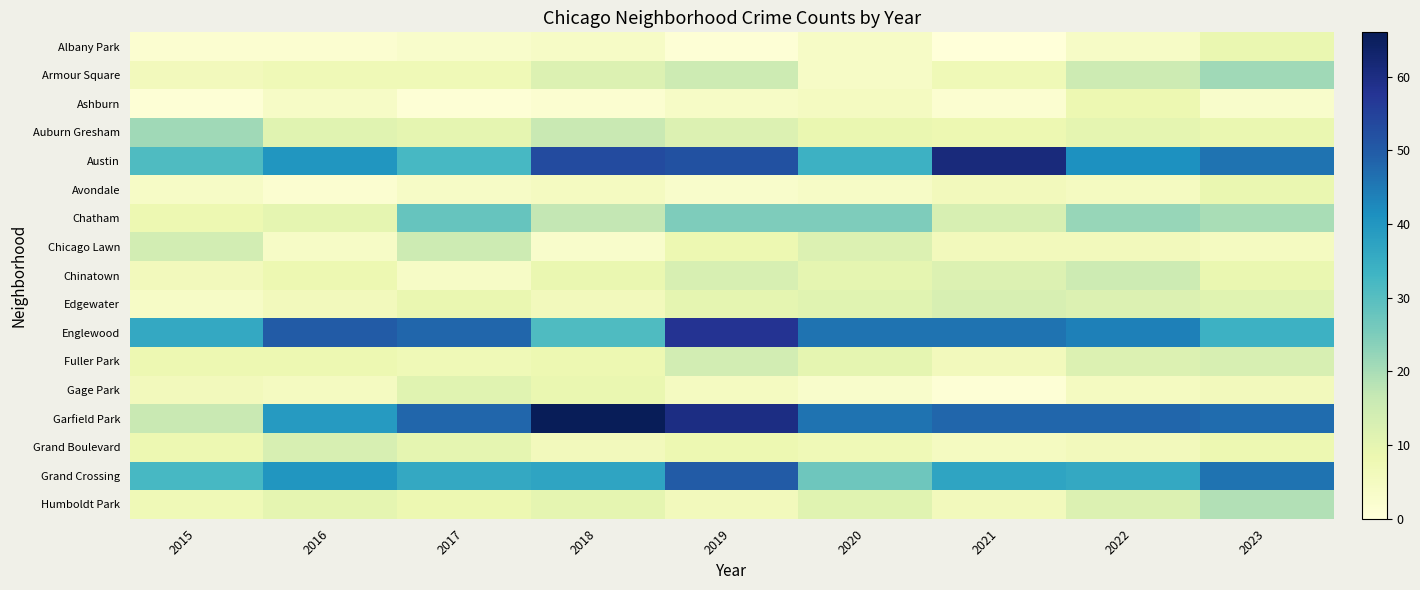

Reading left to right, what are all the values shown in this chart?

Albany Park: 2015=2	2016=2	2017=3	2018=4	2019=1	2020=4	2021=0	2022=4	2023=9
Armour Square: 2015=6	2016=7	2017=7	2018=12	2019=15	2020=4	2021=7	2022=15	2023=21
Ashburn: 2015=1	2016=4	2017=1	2018=2	2019=4	2020=5	2021=2	2022=8	2023=3
Auburn Gresham: 2015=21	2016=11	2017=10	2018=16	2019=12	2020=9	2021=8	2022=10	2023=9
Austin: 2015=31	2016=40	2017=32	2018=53	2019=52	2020=34	2021=61	2022=41	2023=46
Avondale: 2015=4	2016=2	2017=4	2018=5	2019=3	2020=4	2021=6	2022=5	2023=9
Chatham: 2015=8	2016=10	2017=28	2018=17	2019=25	2020=25	2021=13	2022=22	2023=20
Chicago Lawn: 2015=14	2016=4	2017=15	2018=3	2019=8	2020=12	2021=6	2022=6	2023=5
Chinatown: 2015=6	2016=8	2017=4	2018=9	2019=13	2020=10	2021=12	2022=15	2023=9
Edgewater: 2015=4	2016=6	2017=9	2018=6	2019=10	2020=11	2021=13	2022=12	2023=11
Englewood: 2015=36	2016=50	2017=48	2018=31	2019=58	2020=46	2021=46	2022=44	2023=34
Fuller Park: 2015=8	2016=8	2017=7	2018=8	2019=14	2020=10	2021=6	2022=12	2023=13
Gage Park: 2015=6	2016=5	2017=11	2018=9	2019=5	2020=3	2021=1	2022=5	2023=6
Garfield Park: 2015=16	2016=39	2017=48	2018=66	2019=60	2020=46	2021=48	2022=48	2023=47
Grand Boulevard: 2015=8	2016=13	2017=10	2018=6	2019=8	2020=7	2021=5	2022=6	2023=8
Grand Crossing: 2015=32	2016=40	2017=36	2018=37	2019=50	2020=27	2021=37	2022=36	2023=46
Humboldt Park: 2015=7	2016=10	2017=8	2018=10	2019=6	2020=11	2021=6	2022=12	2023=19